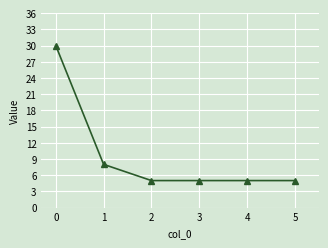

How many values are between 5 and 8?

5